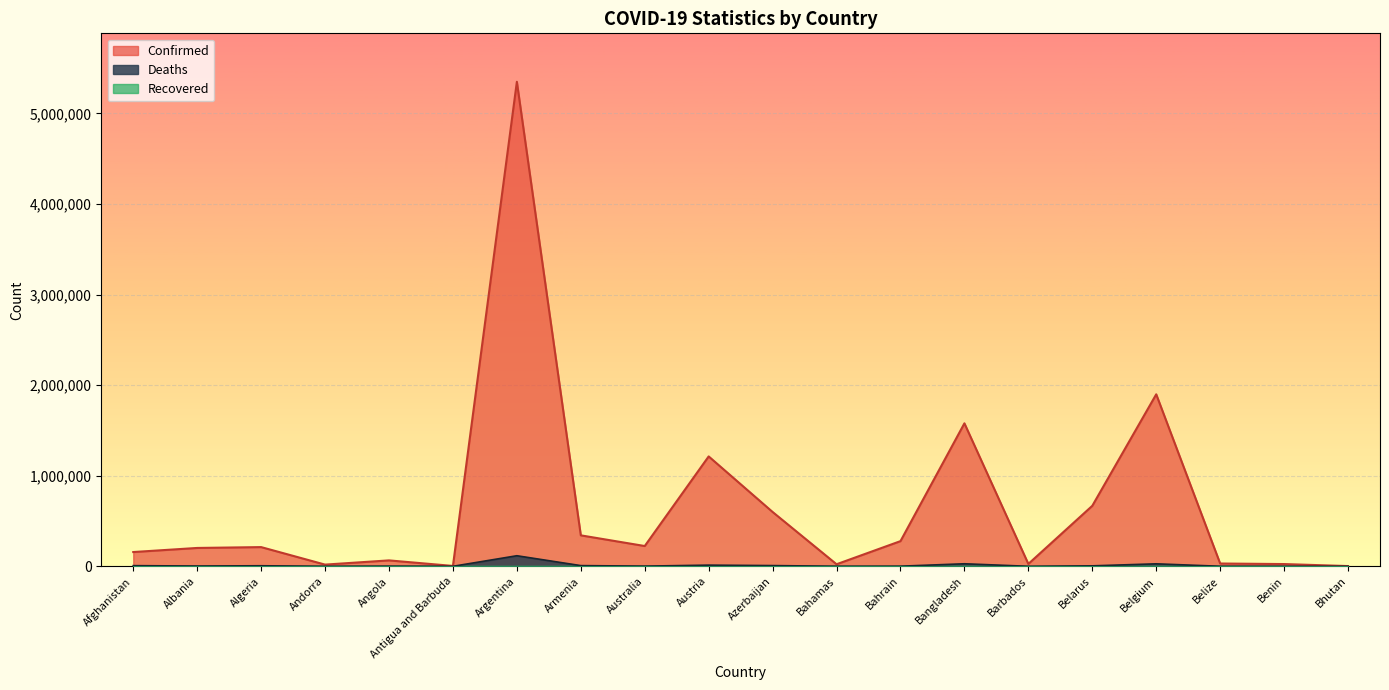

Which series has the largest range (max minus min)?

Confirmed